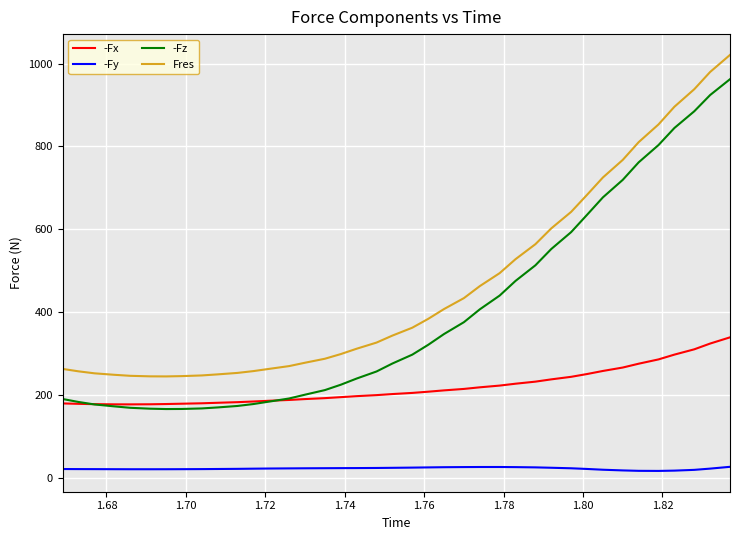

True or false: -Fx and Fres cross at least once.

False